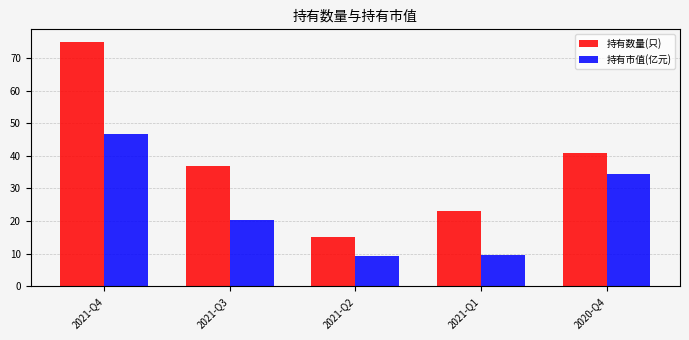

Reading left to right, transcribe all the data shown in this chart.

持有数量(只): 2021-Q4=75.0	2021-Q3=37.0	2021-Q2=15.0	2021-Q1=23.0	2020-Q4=41.0
持有市值(亿元): 2021-Q4=46.7	2021-Q3=20.2	2021-Q2=9.2	2021-Q1=9.5	2020-Q4=34.6